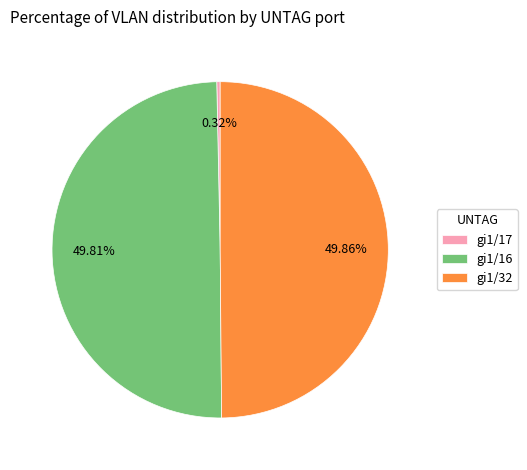

To the nearest percent, what percentage of the pie is gi1/32?

50%